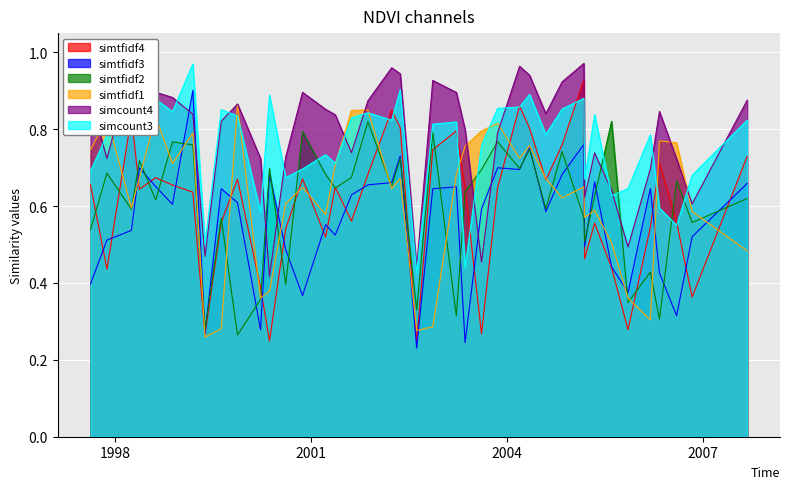

Between which two adjacent categories do simtfidf1 and simtfidf3 first intersect?

1998-03-31 and 1998-05-15